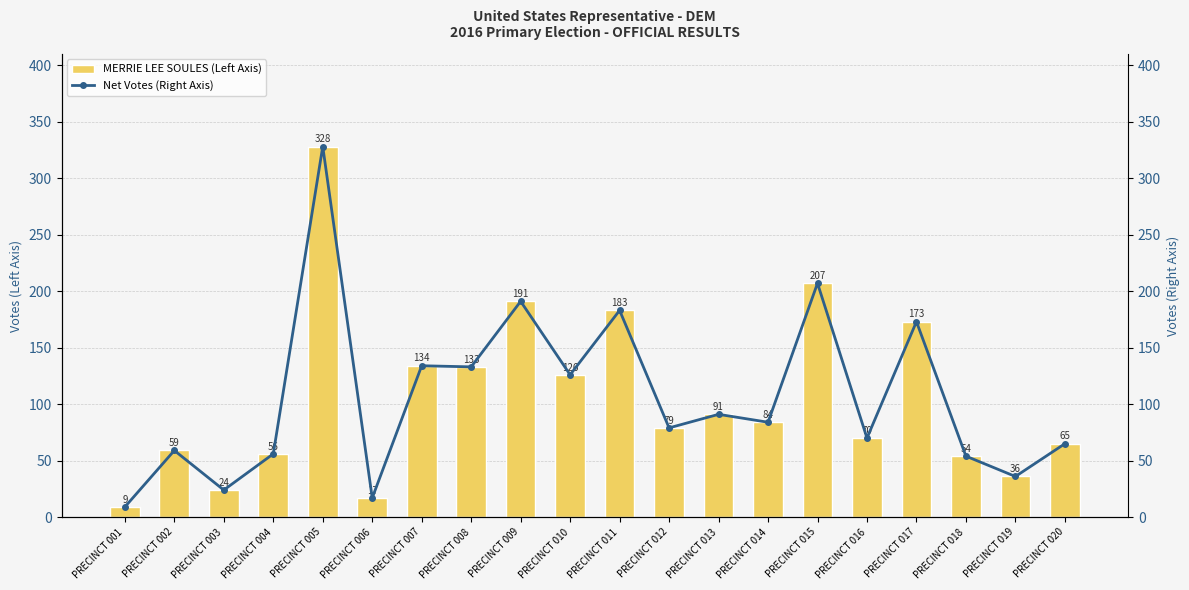

What is the smallest value displayed?

9